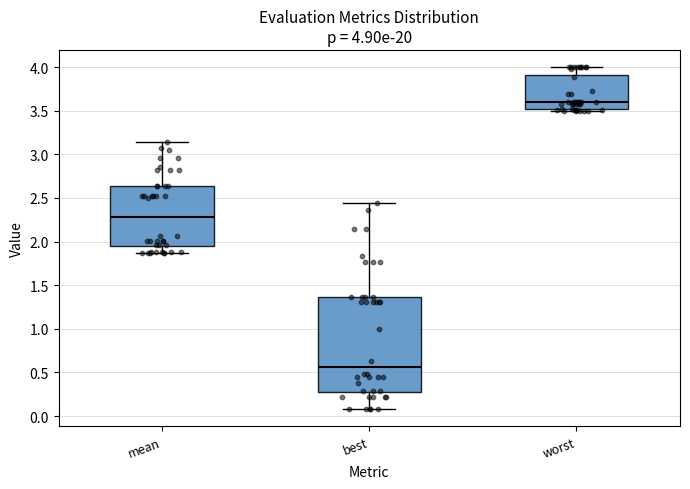

Which box has the highest median line?

worst